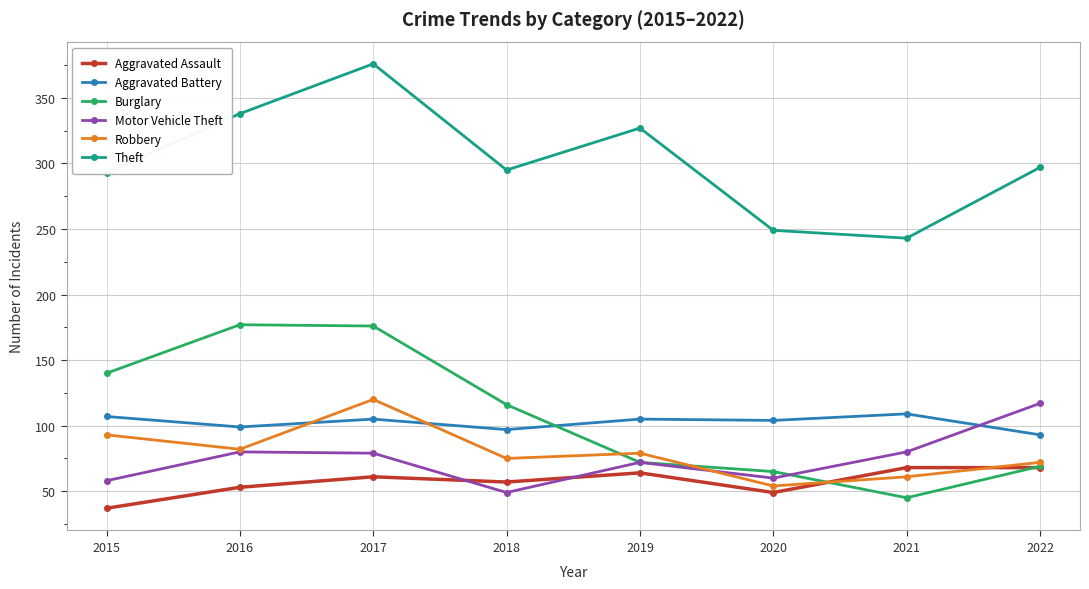

What is the value of the Motor Vehicle Theft point at the 2nd from the left?

80